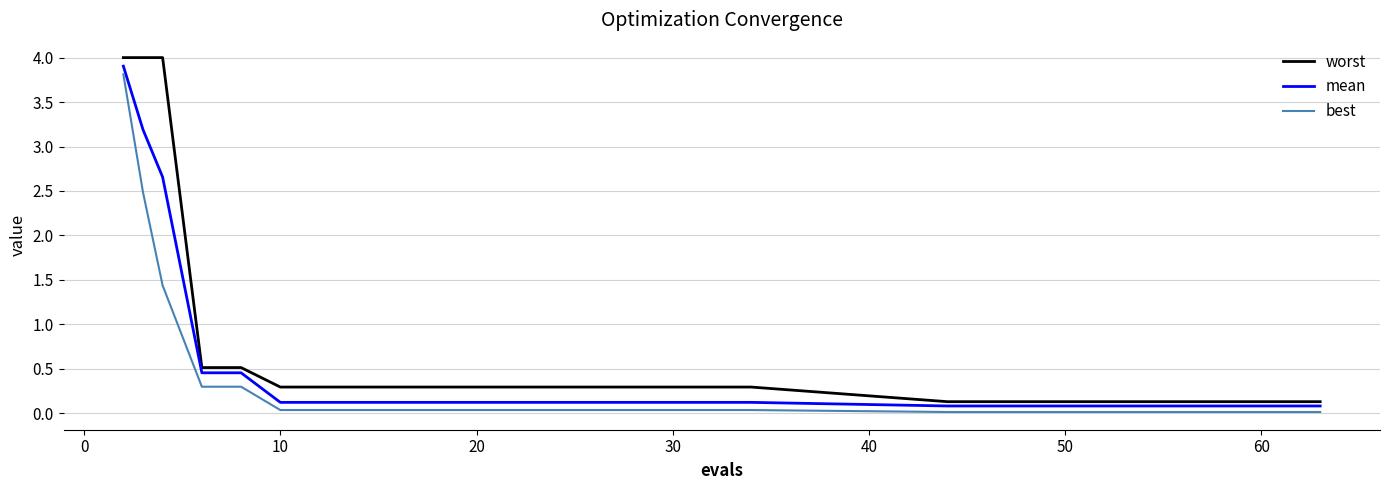

How many distinct data groups are displayed?

3